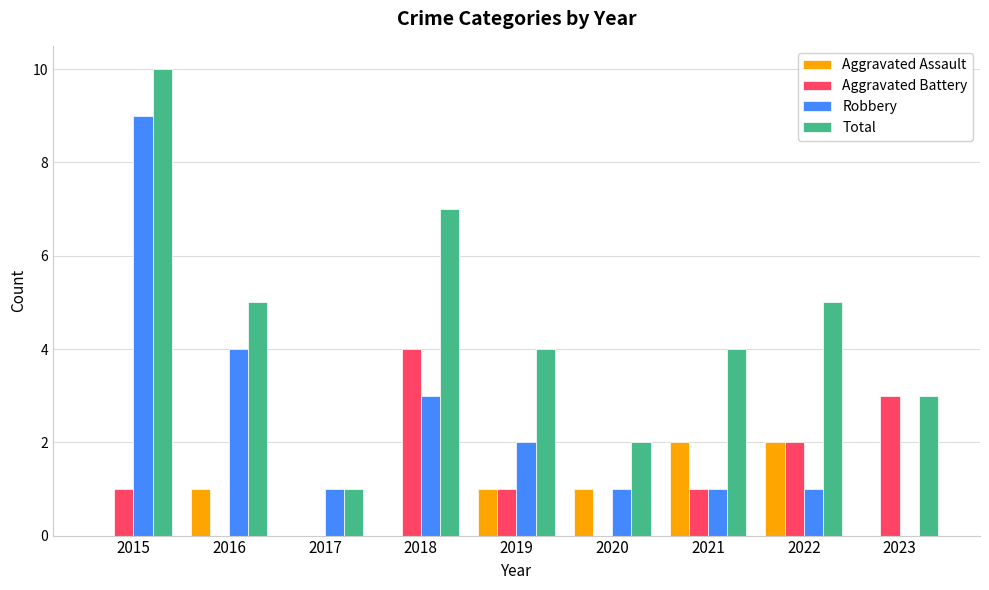

Where is Aggravated Battery nearest to the value 2?

2022